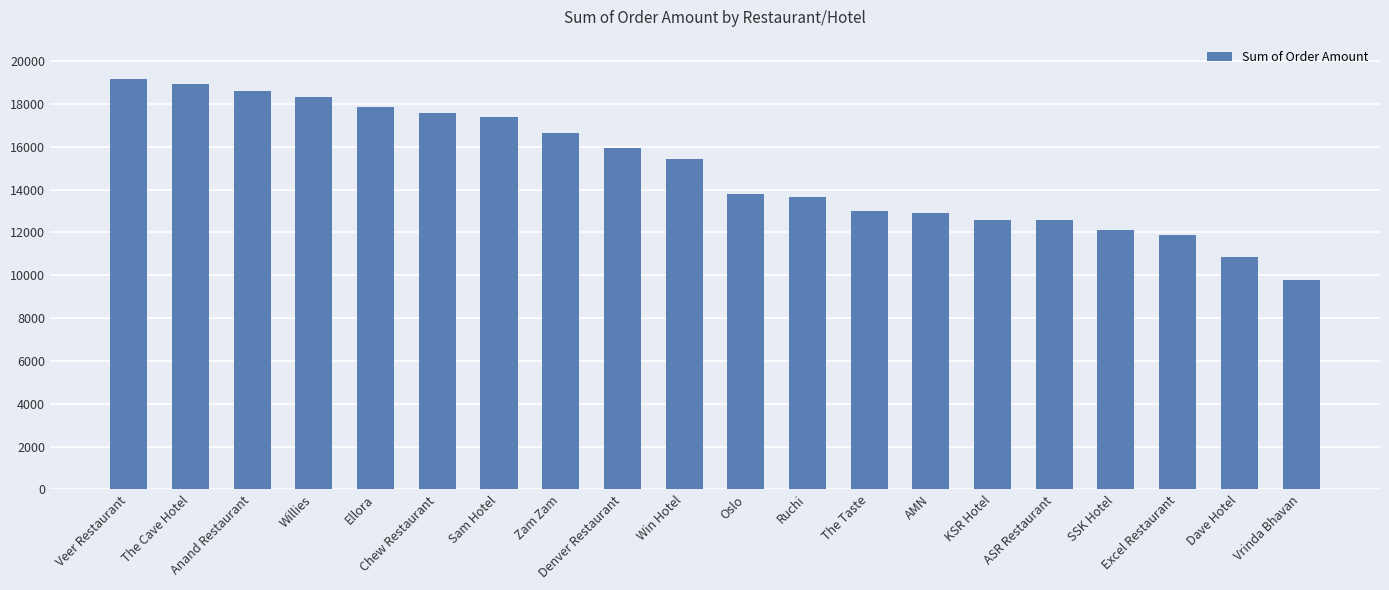

What is the greatest value displayed?

19168